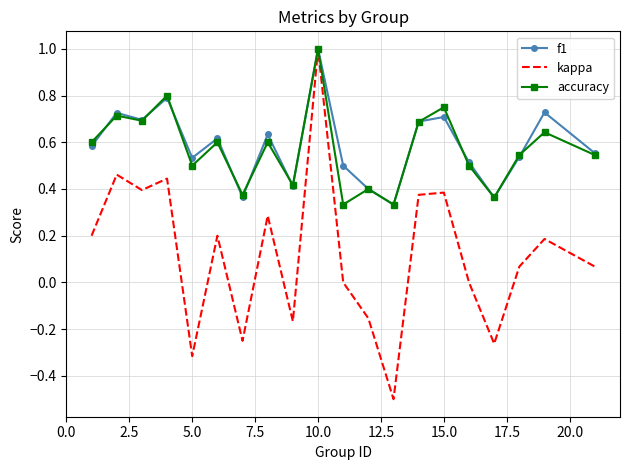

What is the maximum value shown in the chart?

1.0